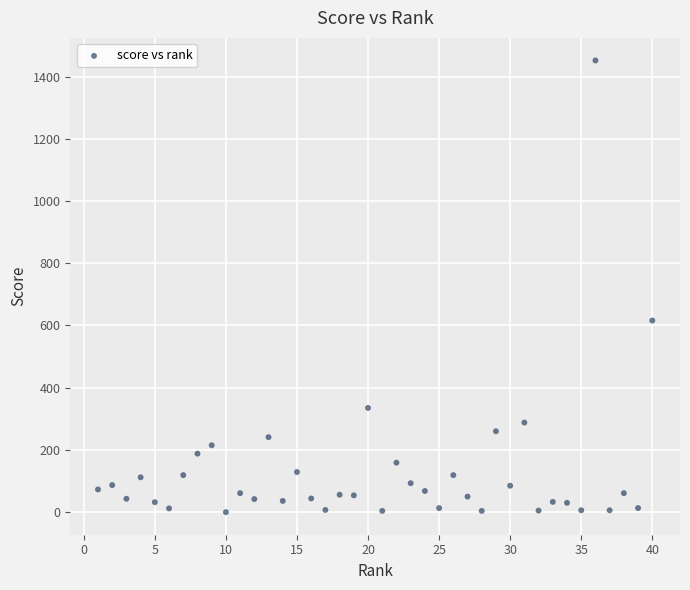

What Y value in the scatter plot is closest to 726?

616